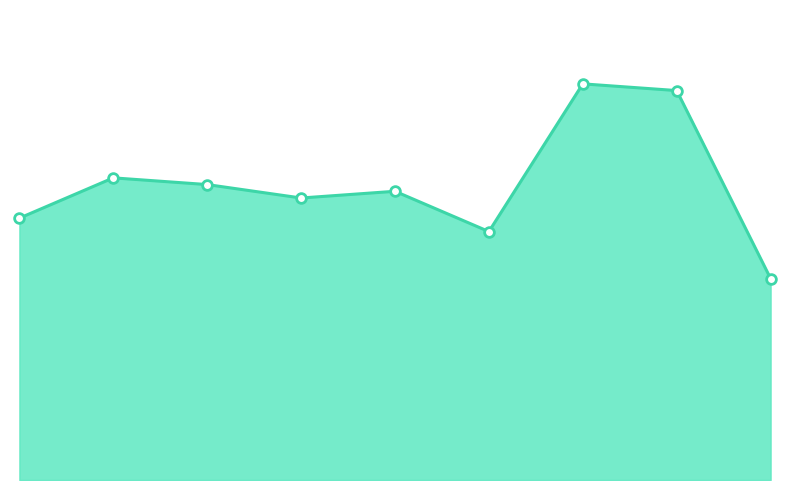

Reading left to right, extract all data points from this chart.

2015=39	2016=45	2017=44	2018=42	2019=43	2020=37	2021=59	2022=58	2023=30